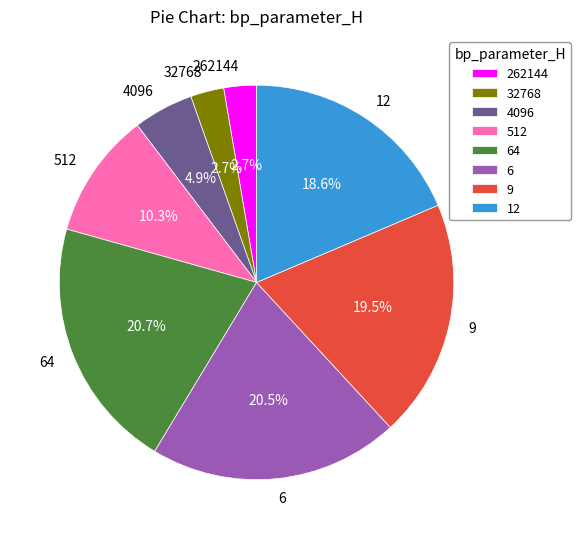

The 512 slice represents 10% of the pie. True or false?

True